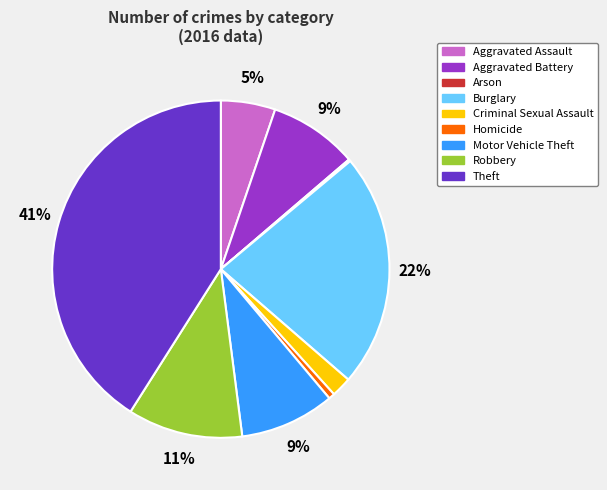

What percentage is the Aggravated Assault slice, to the nearest percent?

5%